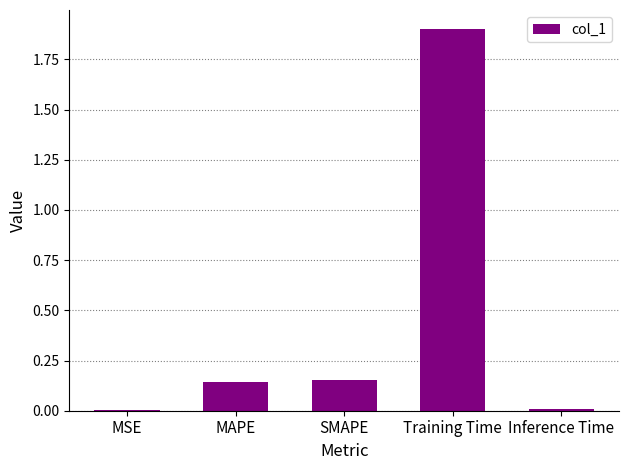

What is the change in value from SMAPE to Training Time?

+1.7